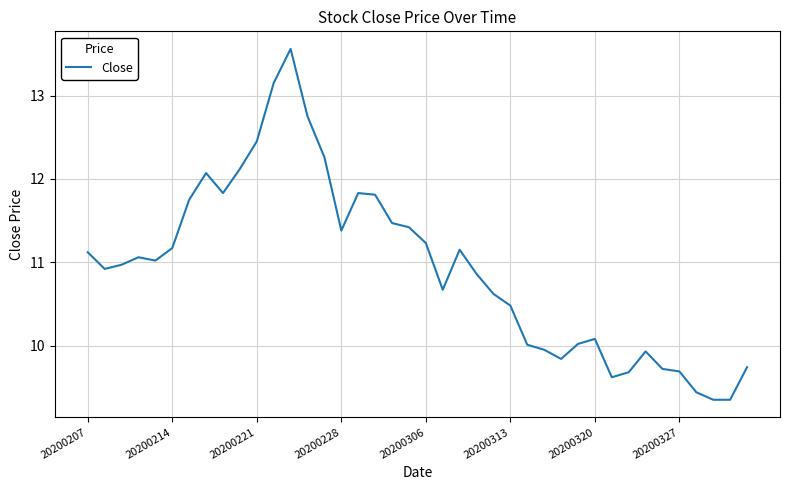

What is the difference between the maximum and minimum values?

4.2